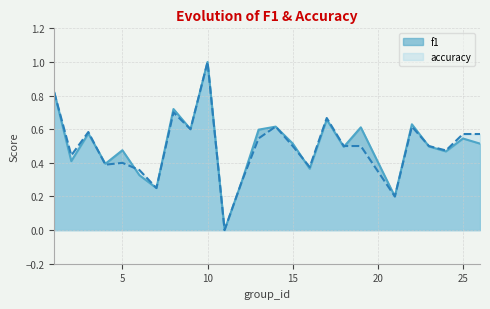

Reading left to right, what are all the values shown in this chart?

f1: 1=0.8	2=0.4	3=0.6	4=0.4	5=0.5	6=0.3	7=0.2	8=0.7	9=0.6	10=1.0	11=0.0	12=0.3	13=0.6	14=0.6	15=0.5	16=0.4	17=0.7	18=0.5	19=0.6	21=0.2	22=0.6	23=0.5	24=0.5	25=0.5	26=0.5
accuracy: 1=0.8	2=0.4	3=0.6	4=0.4	5=0.4	6=0.4	7=0.2	8=0.7	9=0.6	10=1.0	11=0.0	12=0.3	13=0.5	14=0.6	15=0.5	16=0.4	17=0.7	18=0.5	19=0.5	21=0.2	22=0.6	23=0.5	24=0.5	25=0.6	26=0.6